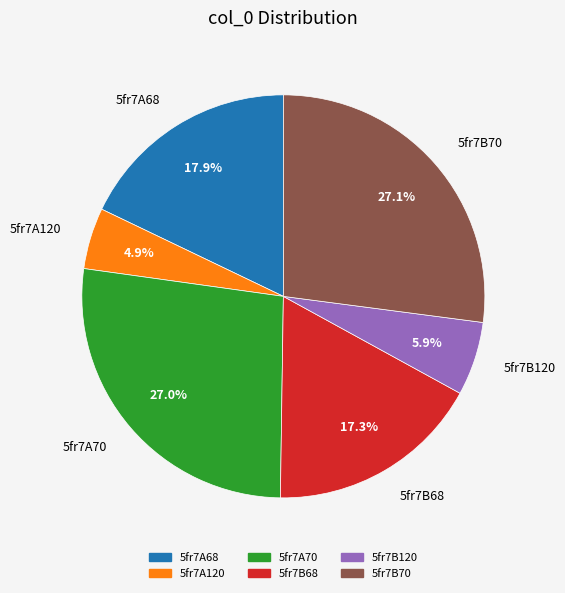

To the nearest percent, what portion does 5fr7B120 represent?

6%